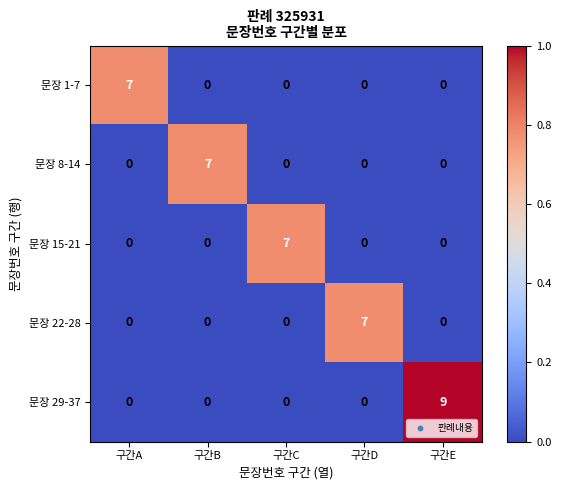

Count the 문장 1-7 values in the range 0 to 1.

4